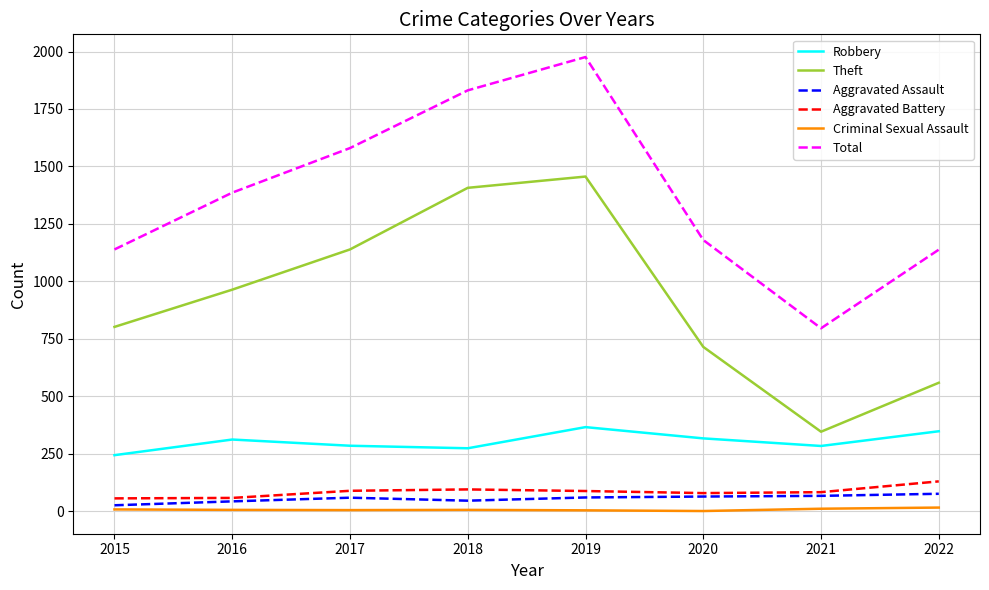

At which category is the sum across all series the highest?

2019